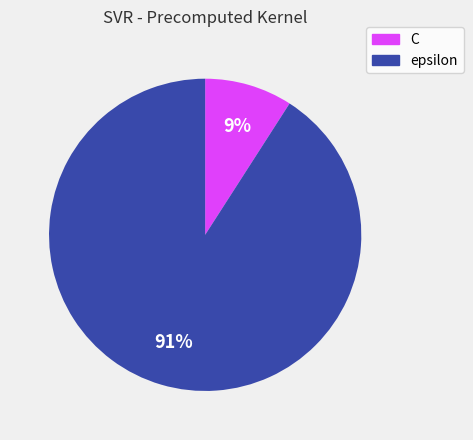

To the nearest percent, what percentage of the pie is C?

9%